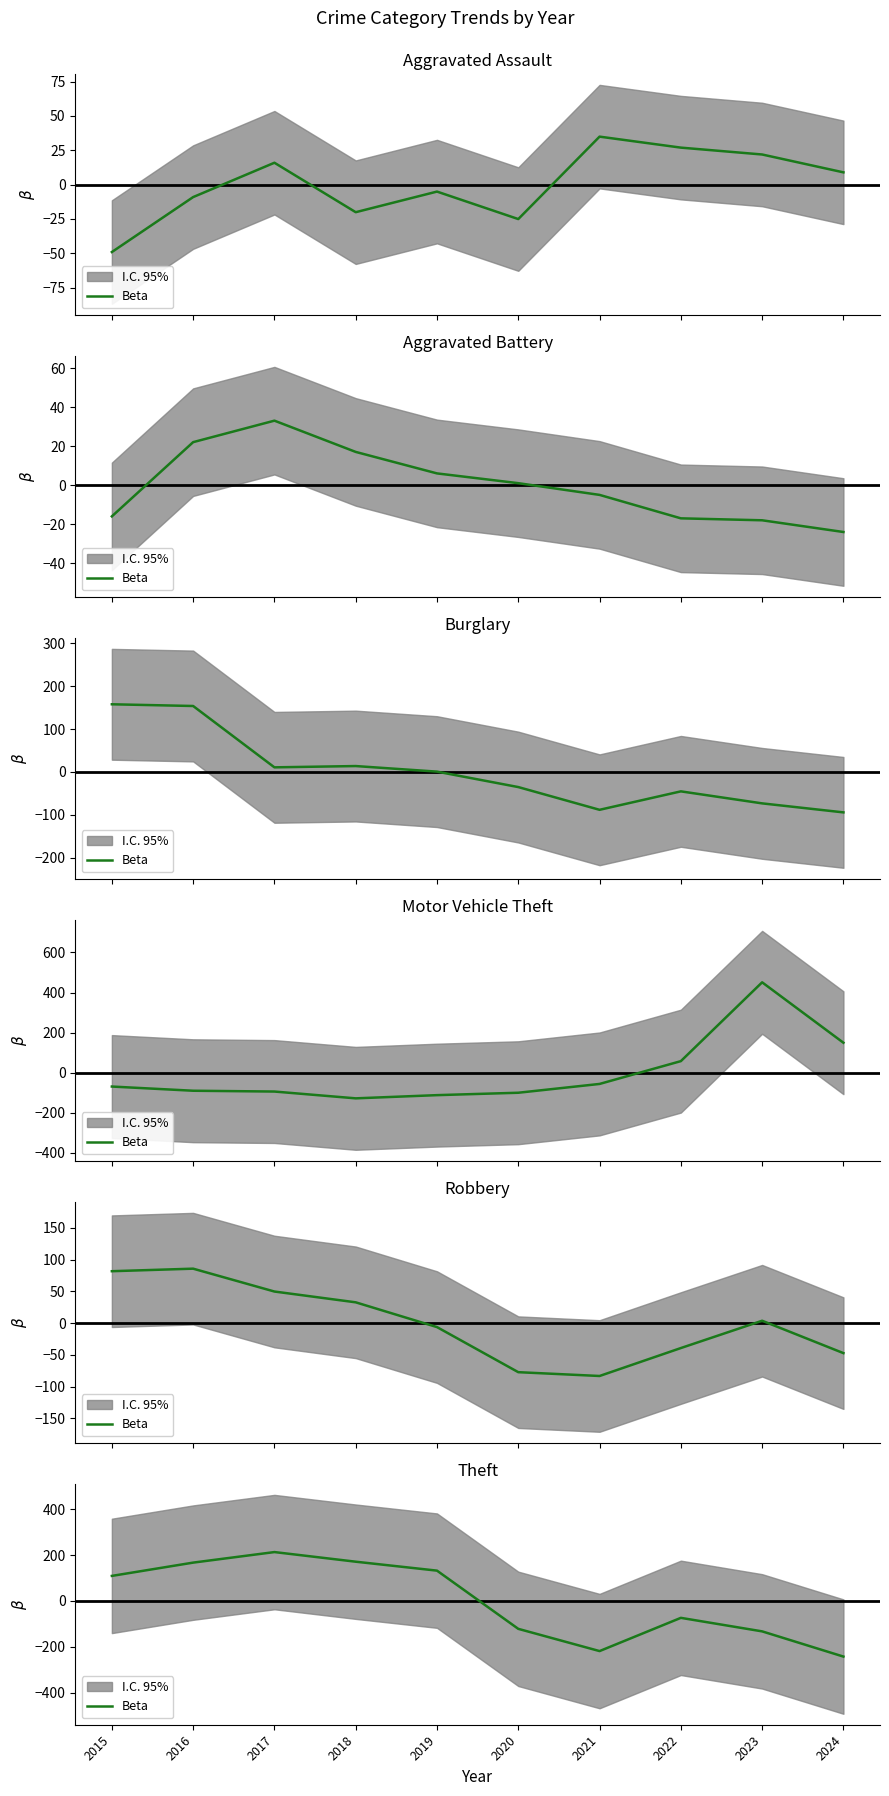

Does the chart have visible grid lines?

No